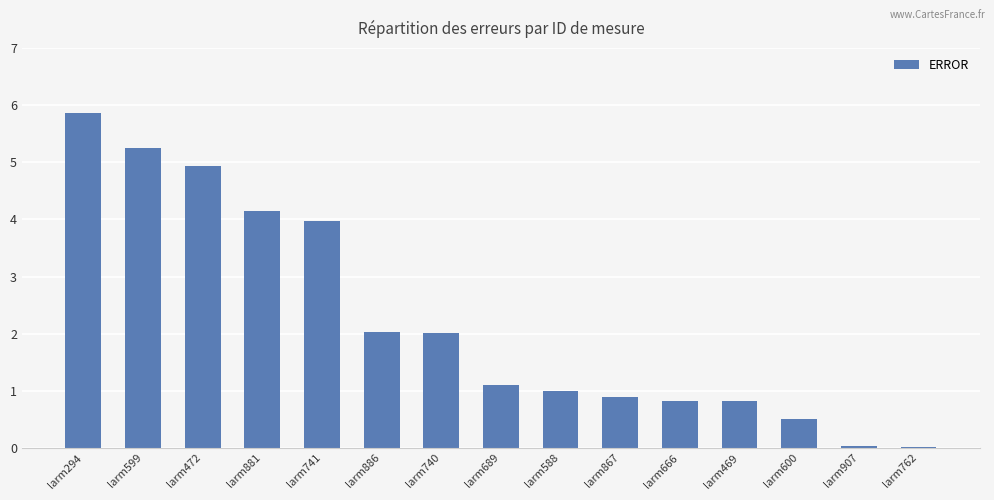

What value does the data have at larm588?

1.0